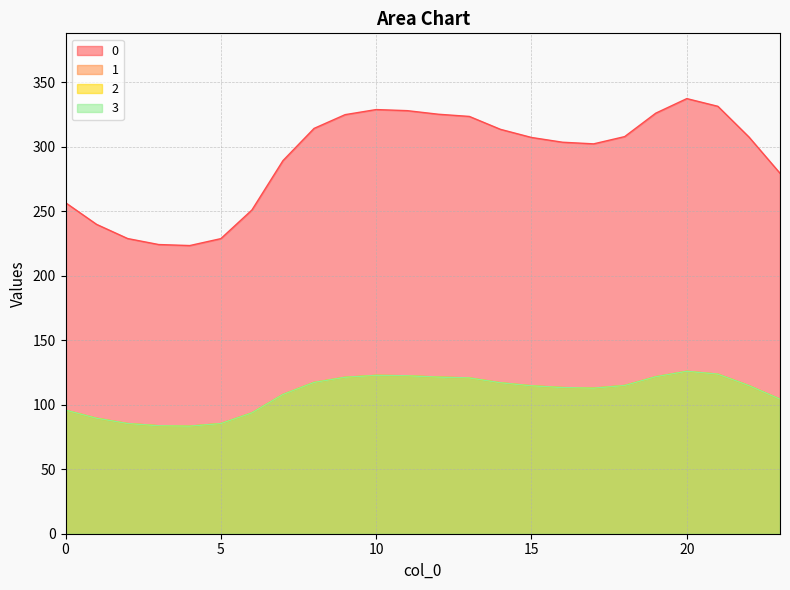

What are all the series names shown in the legend?

0, 1, 2, 3